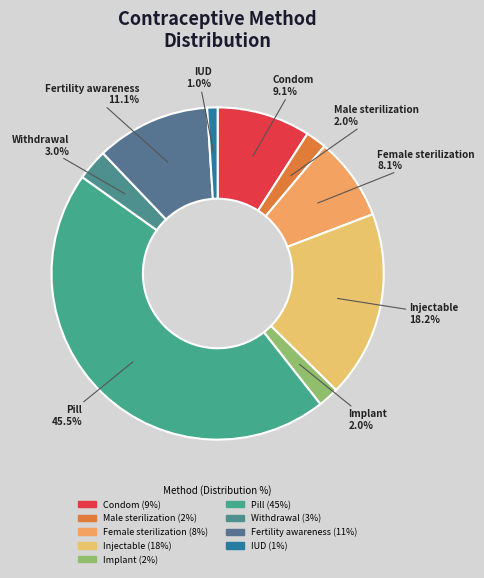

Do Male sterilization and Condom together represent more than half of the pie?

No